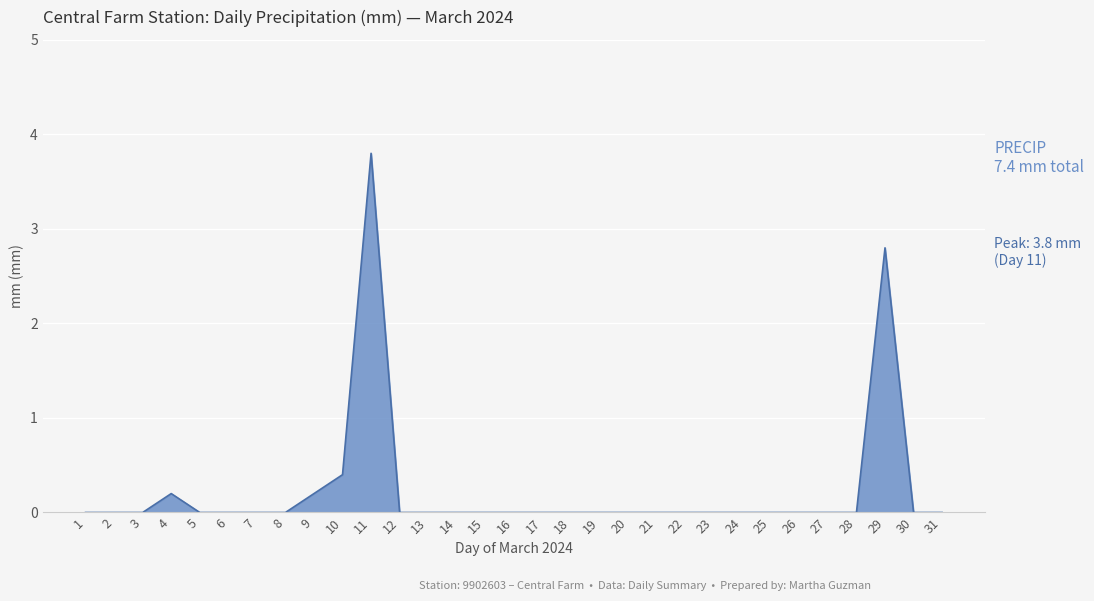

At which label is the value closest to 1?

10